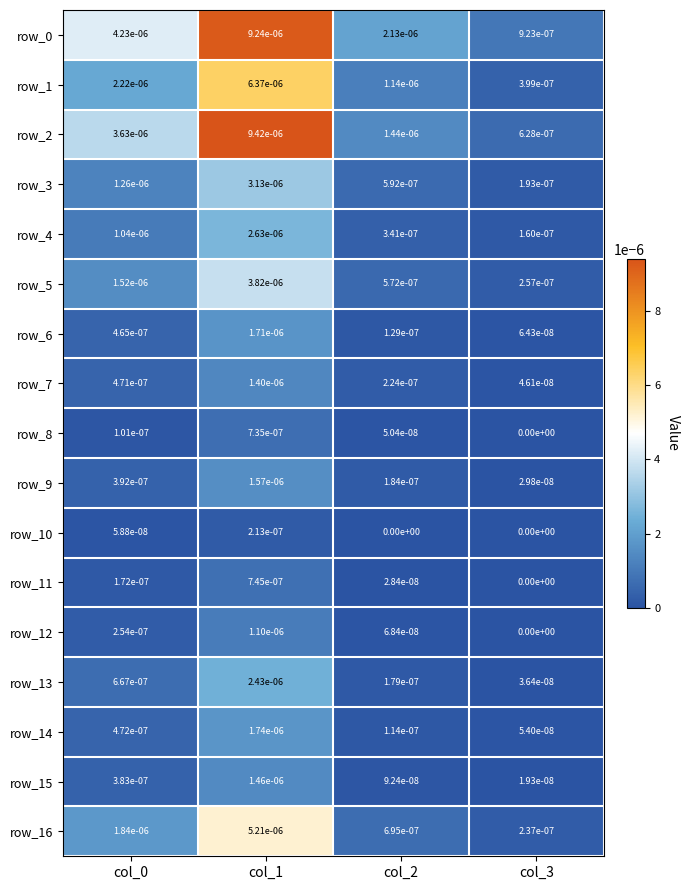

At which label does row_8 reach its peak?

col_1